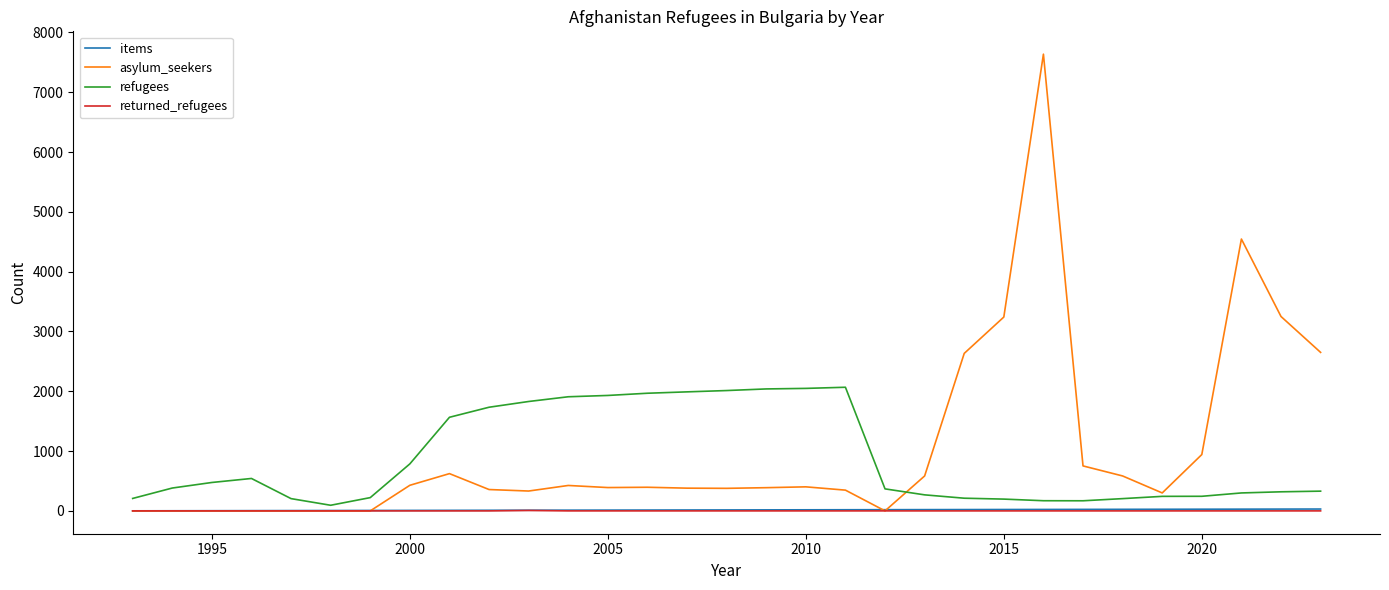

What is the maximum value for asylum_seekers?

7636